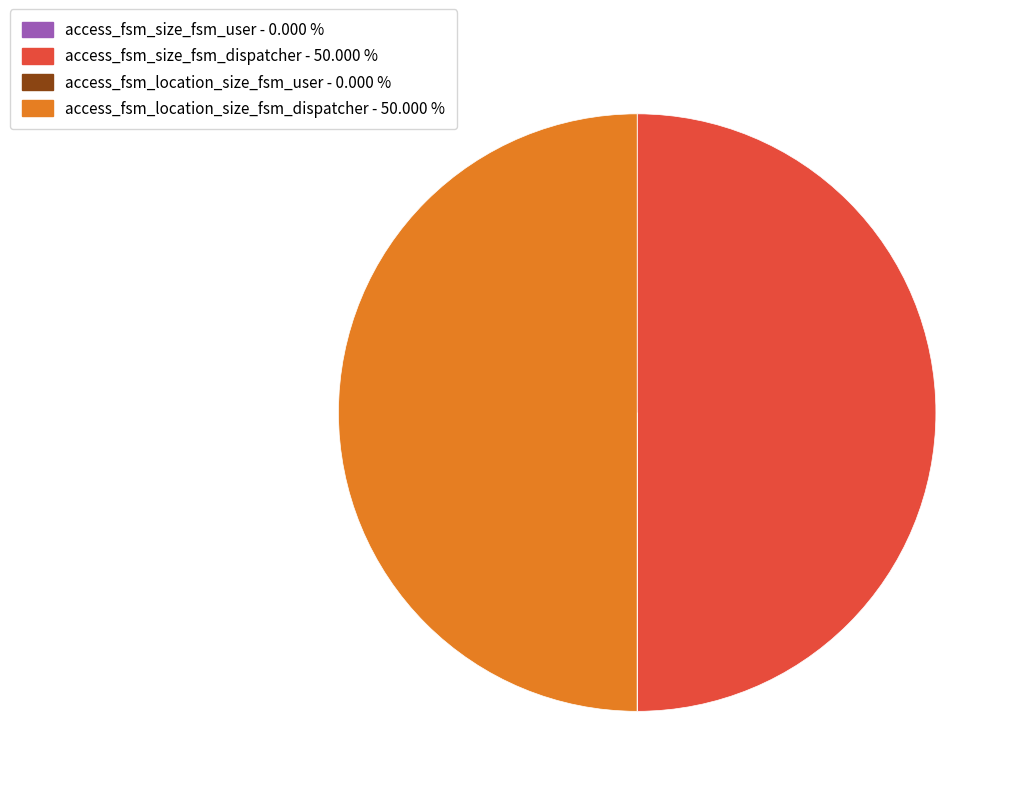

Is the sum of access_fsm_location_size_fsm_dispatcher and access_fsm_size_fsm_dispatcher greater than half?

Yes